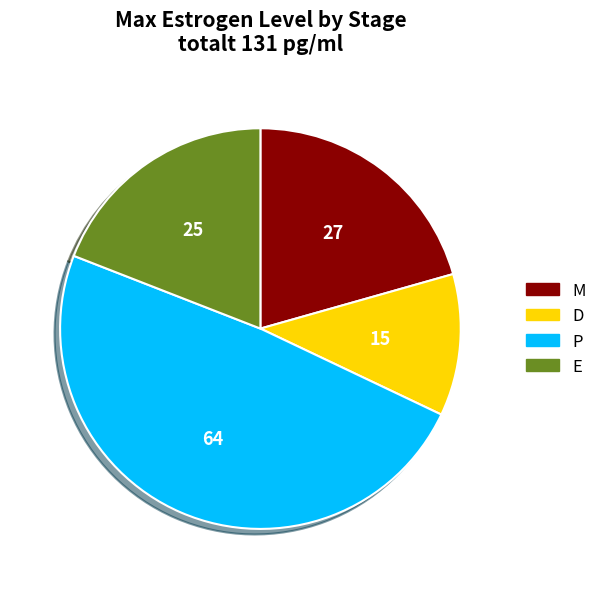

Does P account for over 50% of the chart?

No